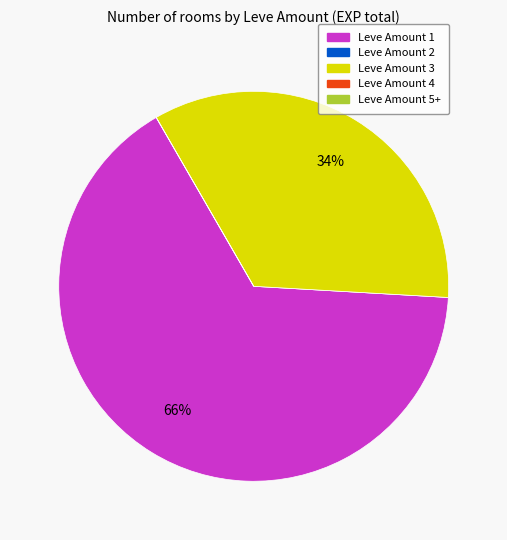

To the nearest percent, what is the difference between the largest and smallest slice percentages?

66%